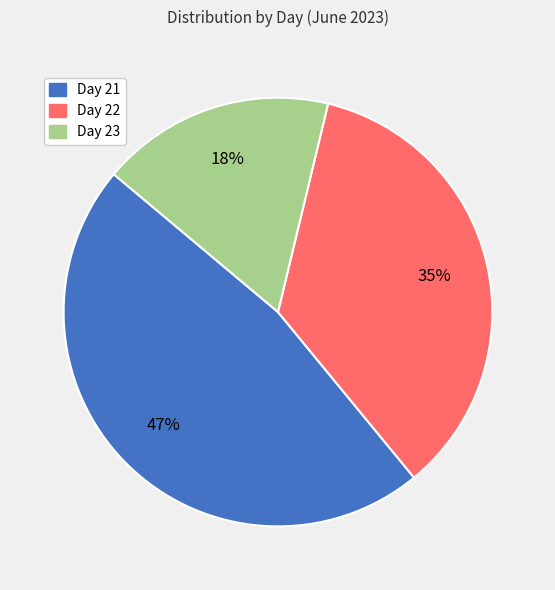

Does any single category account for the majority?

No